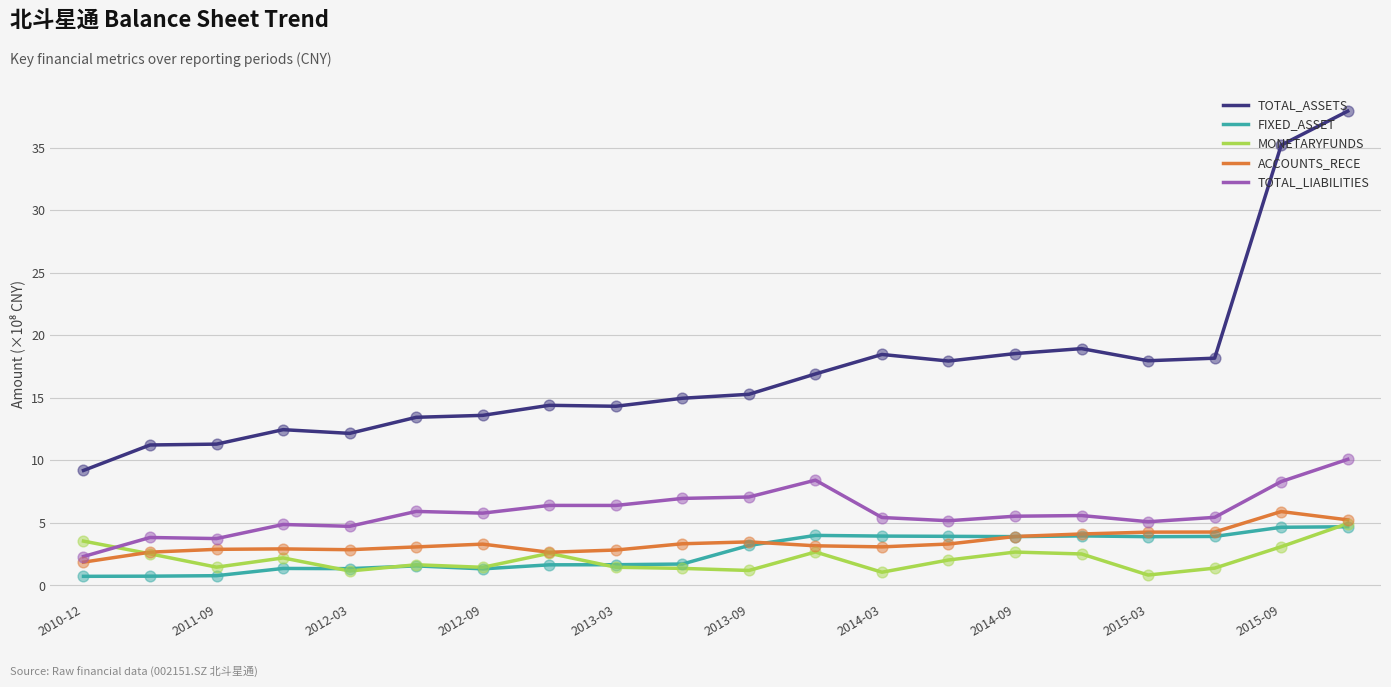

Which series has the largest range (max minus min)?

TOTAL_ASSETS